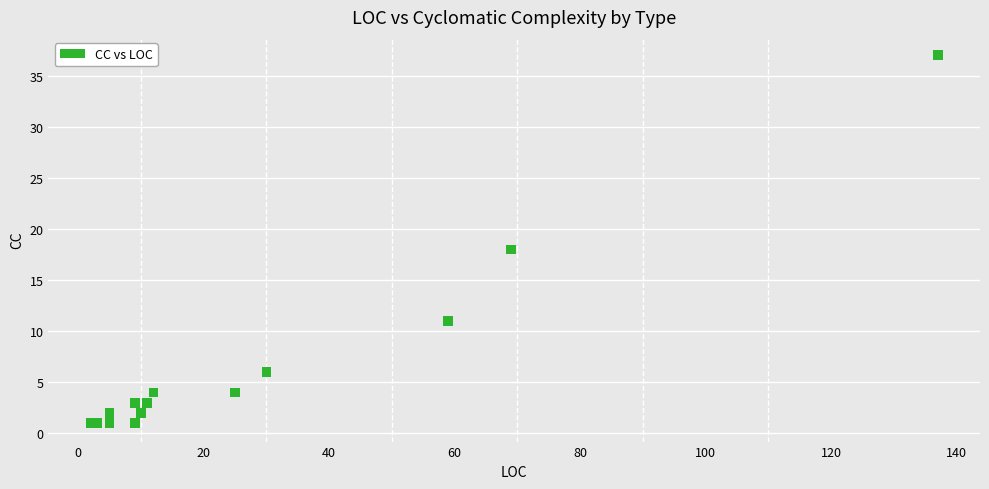

What Y value in the scatter plot is closest to 19?

18